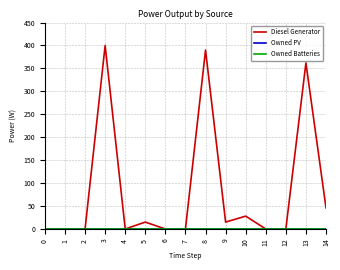

Does the chart have visible grid lines?

Yes